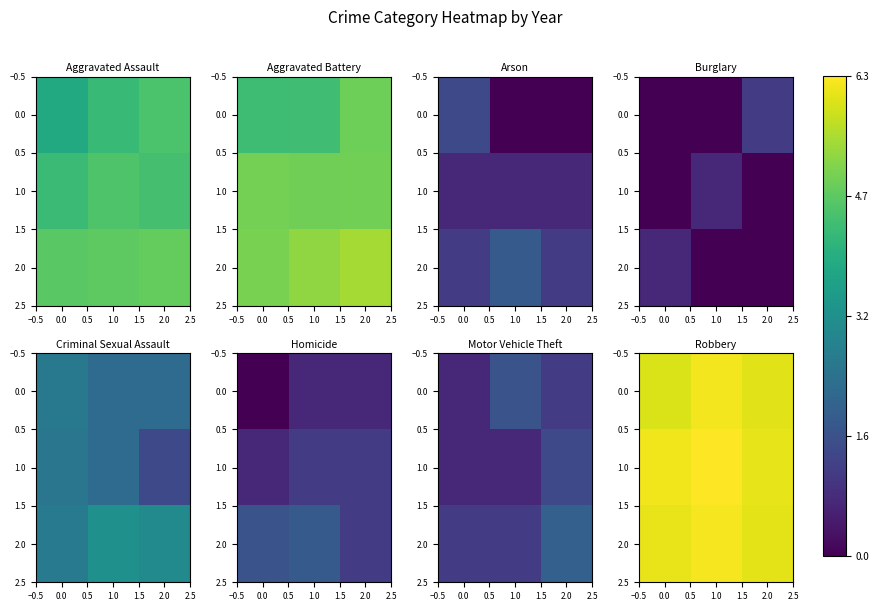

The value of 2.0 at 0.0 is 6.1. True or false?

True